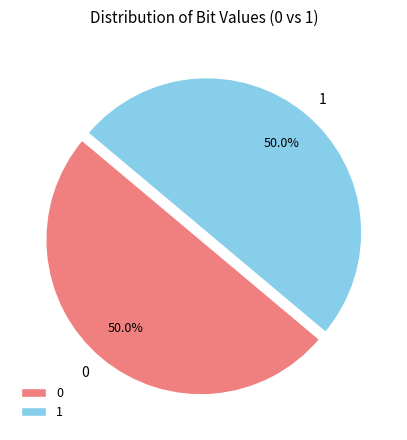

How many slices are in this pie chart?

2